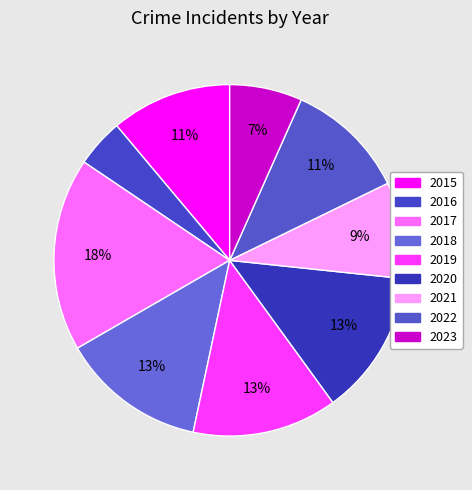

To the nearest percent, what is the average slice percentage?

11%